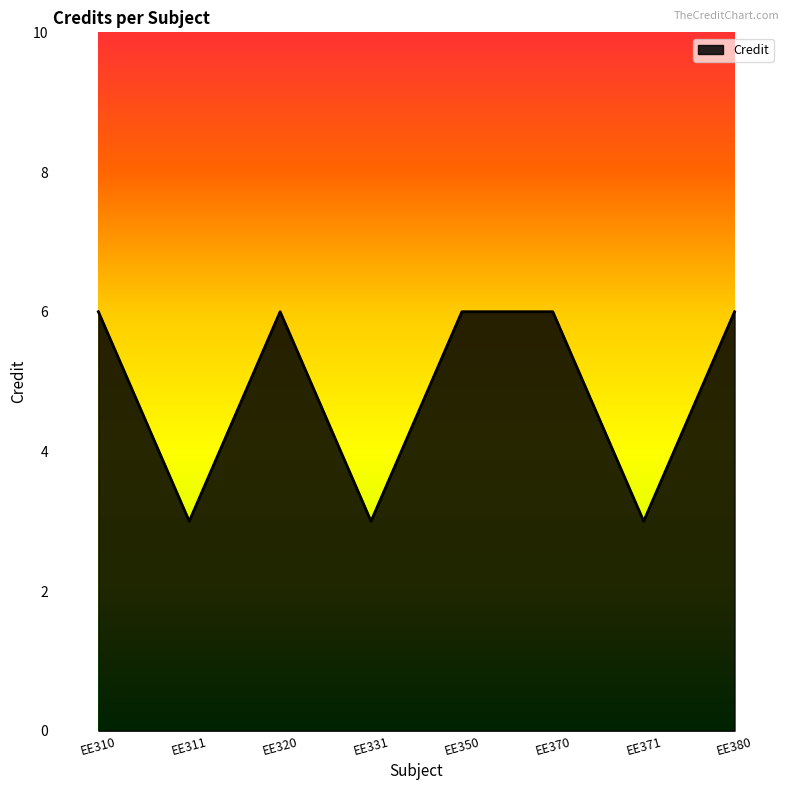

What is the change in value from EE331 to EE380?

+3